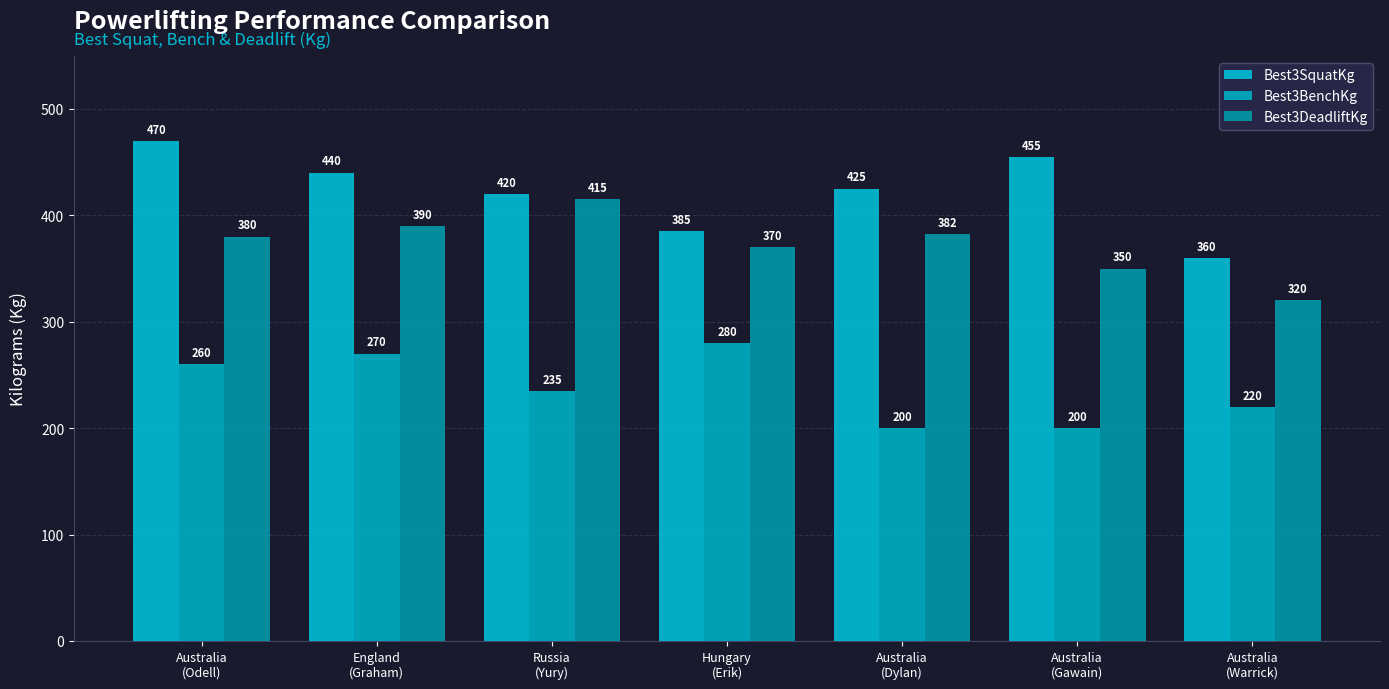

How many data points in Best3DeadliftKg are less than 380?

3